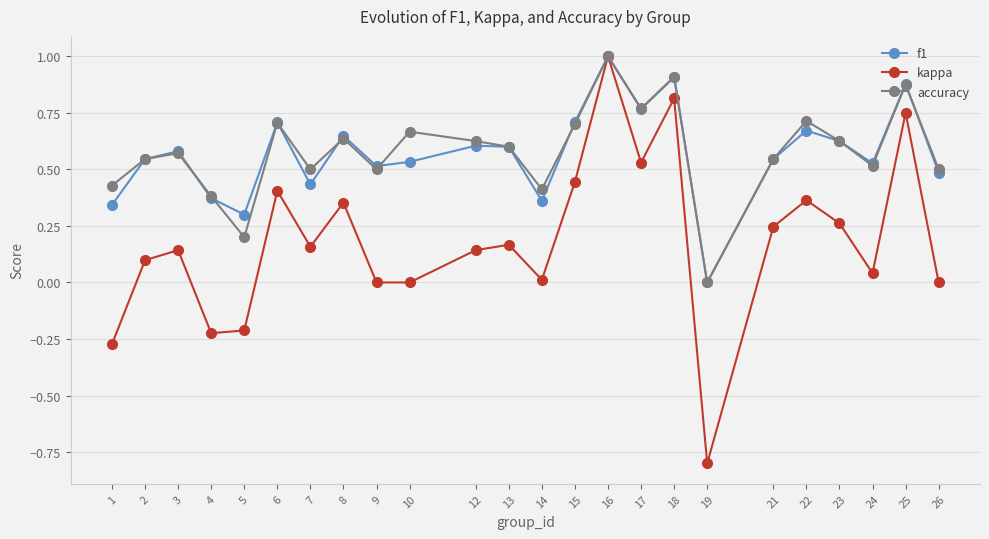

How many positive values does the f1 series have?

23